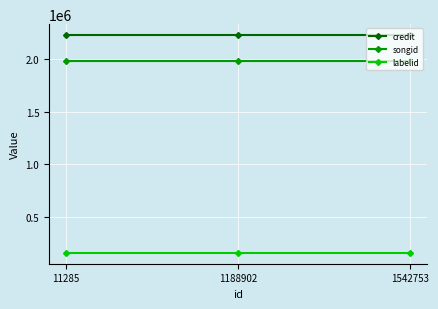

Reading right to left, transcribe all the data shown in this chart.

credit: 1542753=2228143	1188902=2228143	11285=2228143
songid: 1542753=1980676	1188902=1980676	11285=1980676
labelid: 1542753=155074	1188902=155074	11285=155074